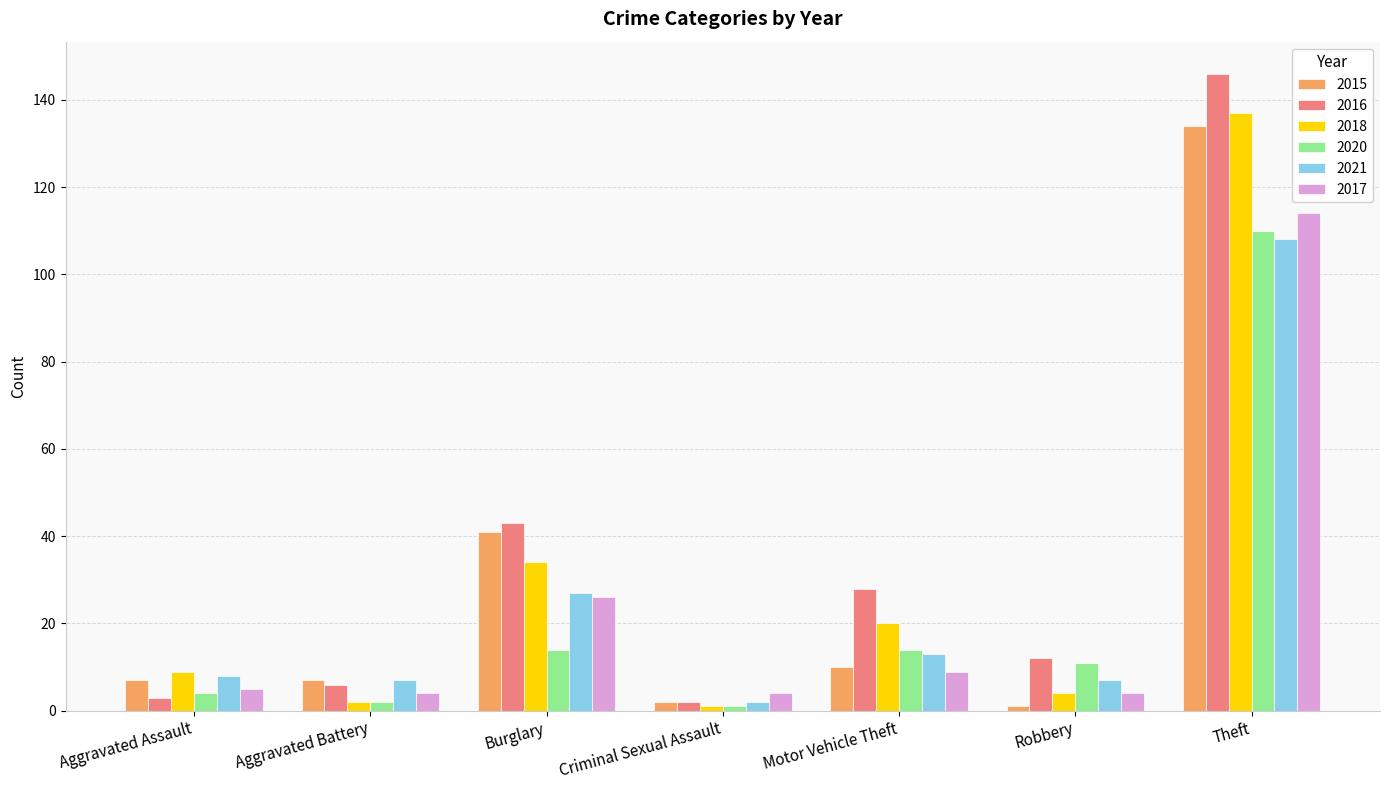

What are all the series names shown in the legend?

2015, 2016, 2018, 2020, 2021, 2017